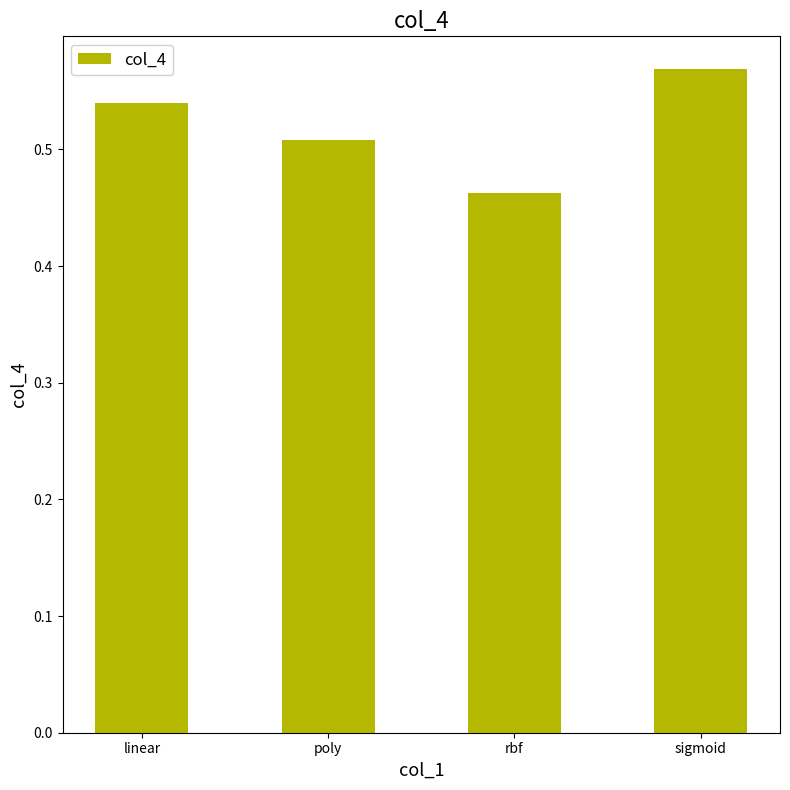

What is the sum of the values at rbf and poly?

1.0